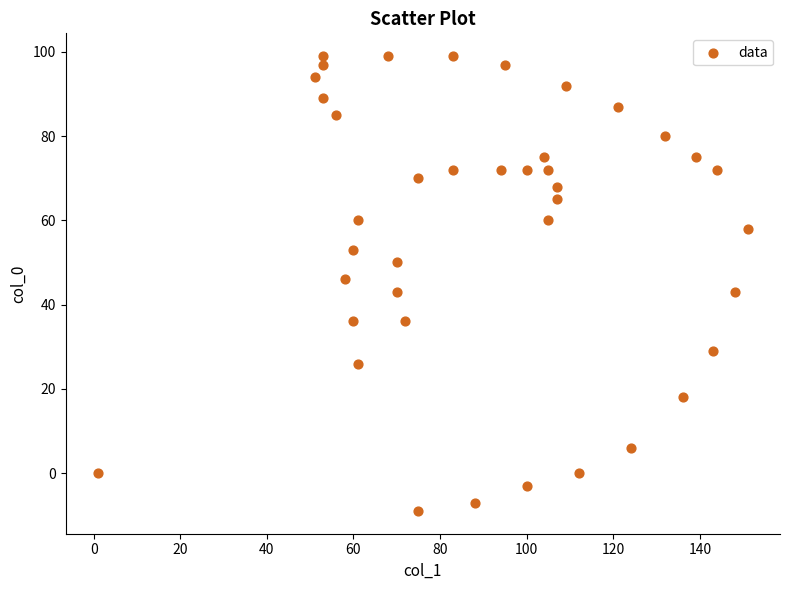

What is the range of Y values (max minus min)?

108